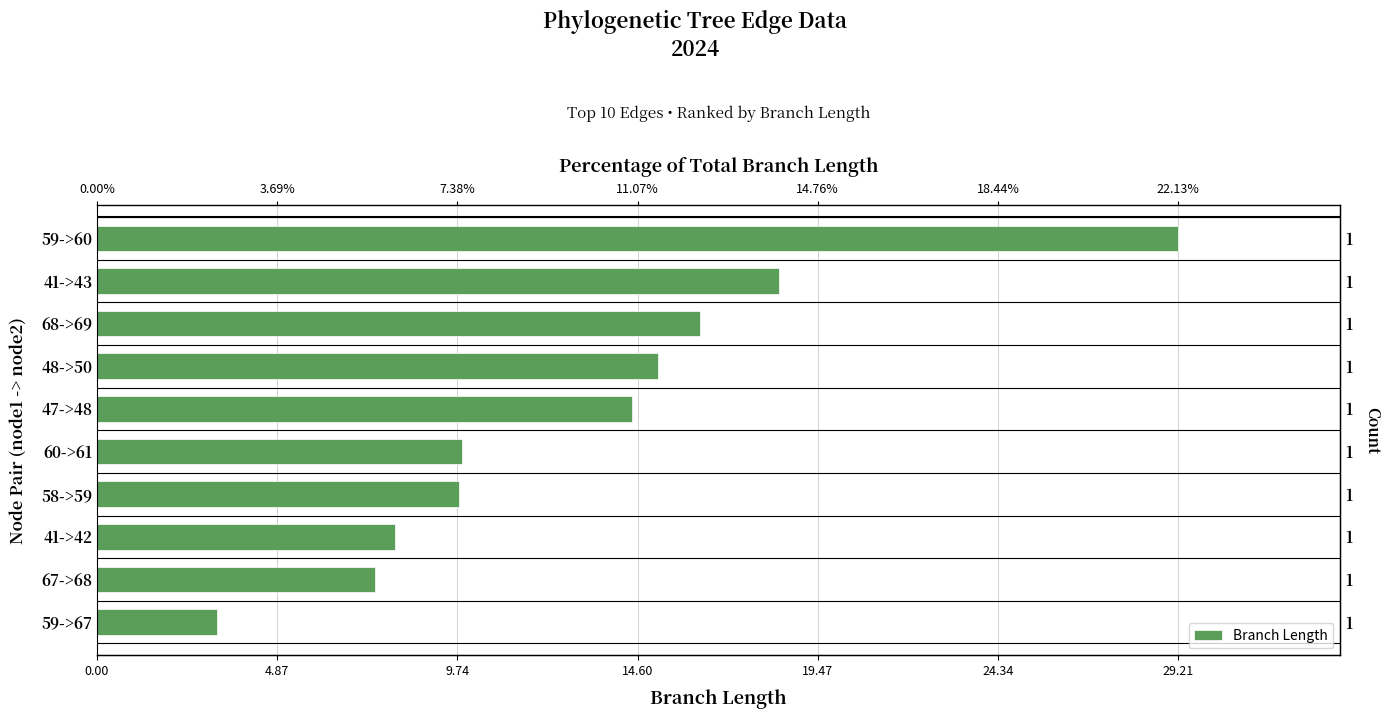

Count the number of categories in the chart.

10